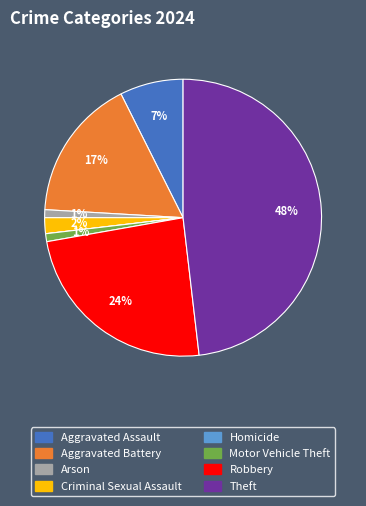

Does Criminal Sexual Assault represent more than half of the total?

No